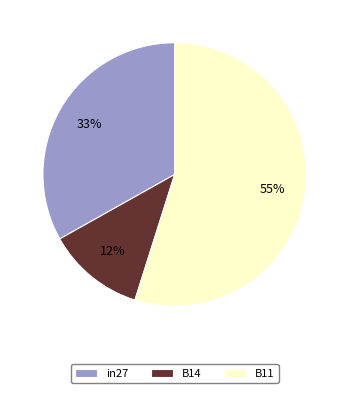

Combined, do B14 and B11 account for over 50%?

Yes